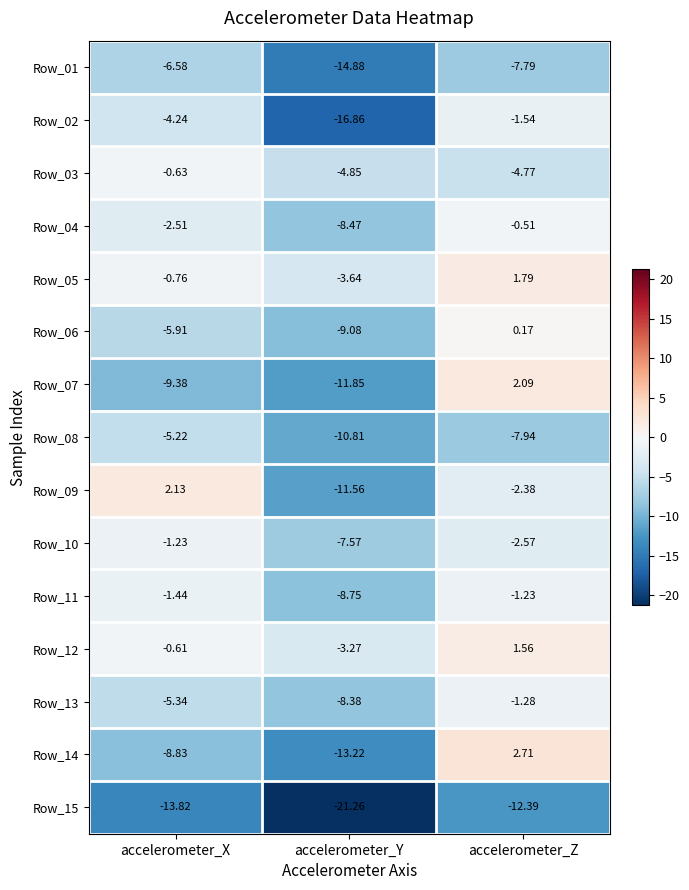

At which label is Row_04 closest to -4?

accelerometer_X